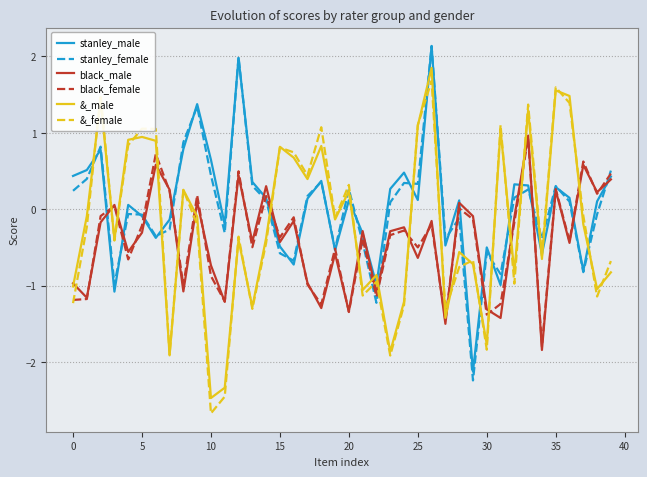

How many intersections are there between stanley_female and &_female?

16